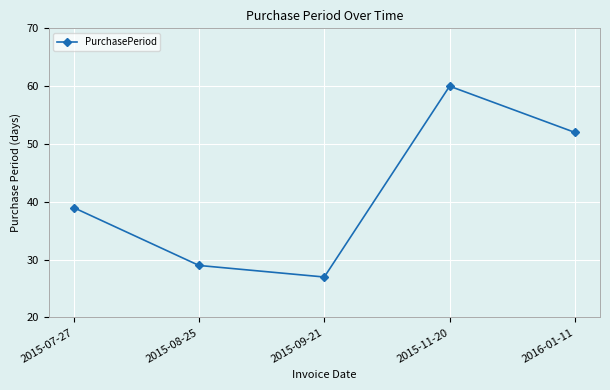

What is the maximum value shown in the chart?

60